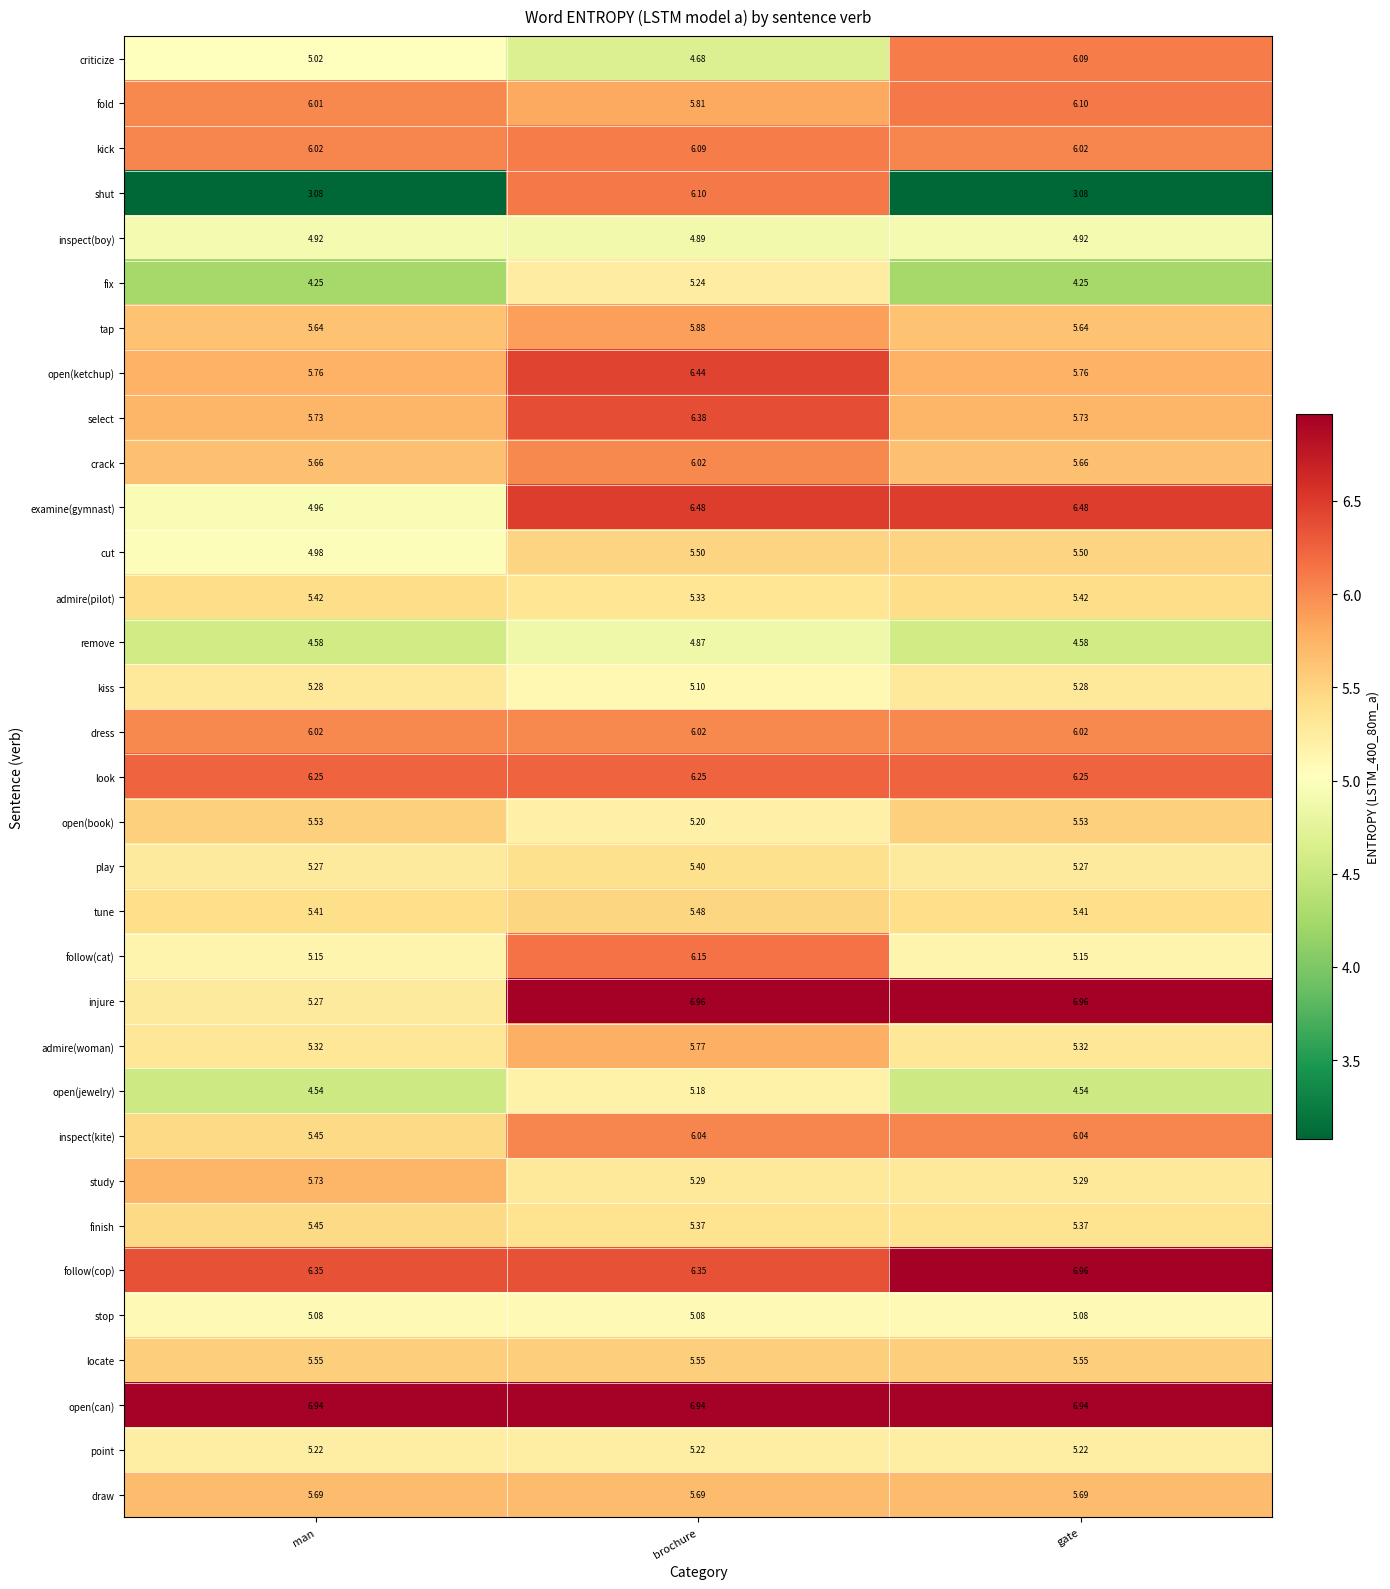

At which label is criticize closest to 5?

man